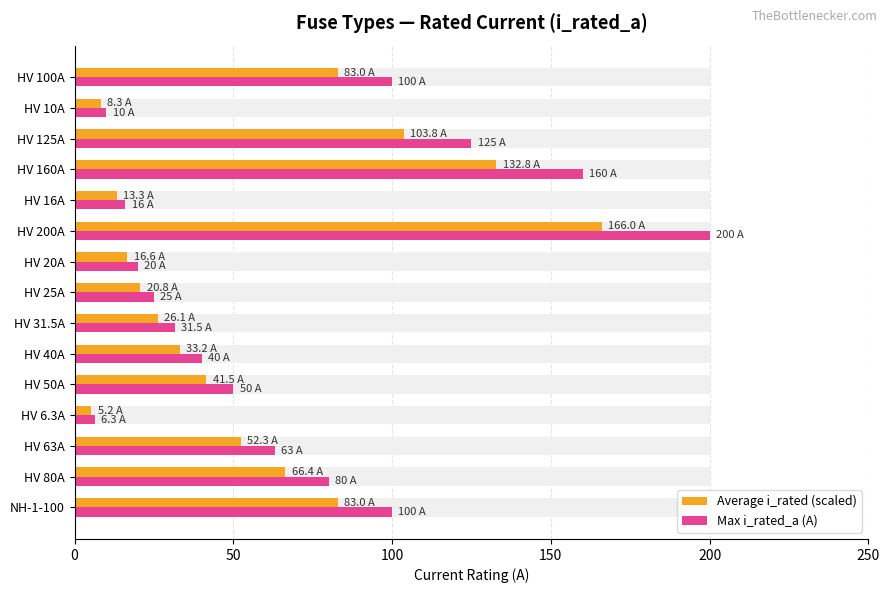

What position from the left is HV 40A?

10